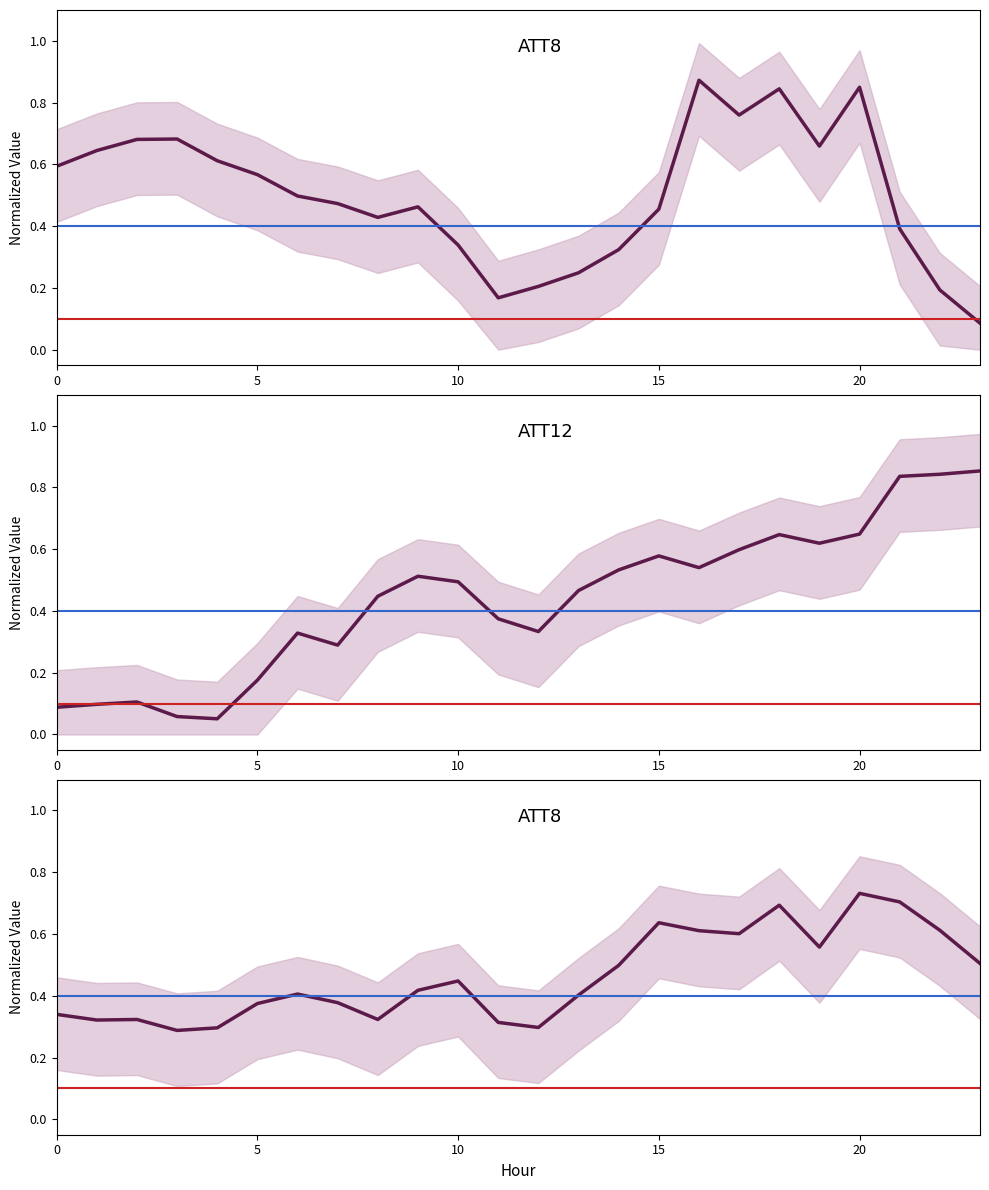

True or false: ATT8 has a value of 0.2 at 0.

False